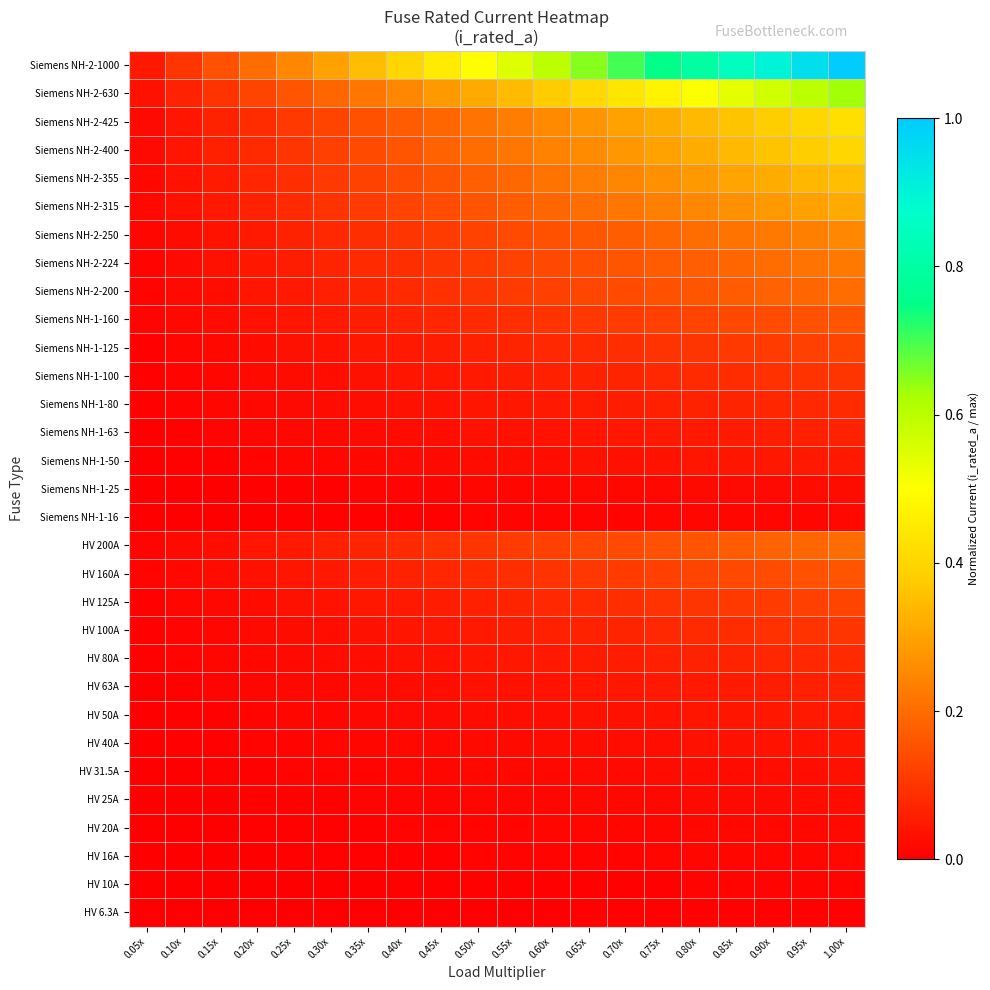

What is the difference between the highest and lowest values at 0.95x?

0.9